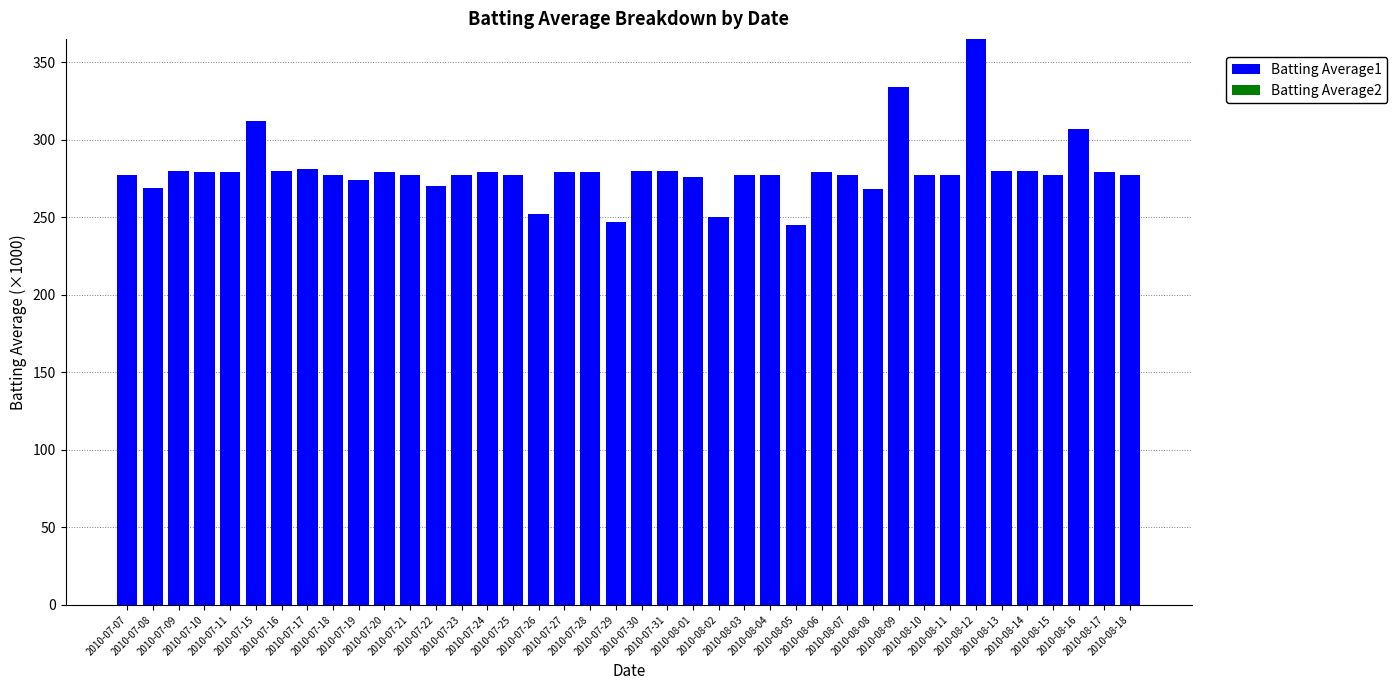

What is the value of the 30th bar from the left?

268